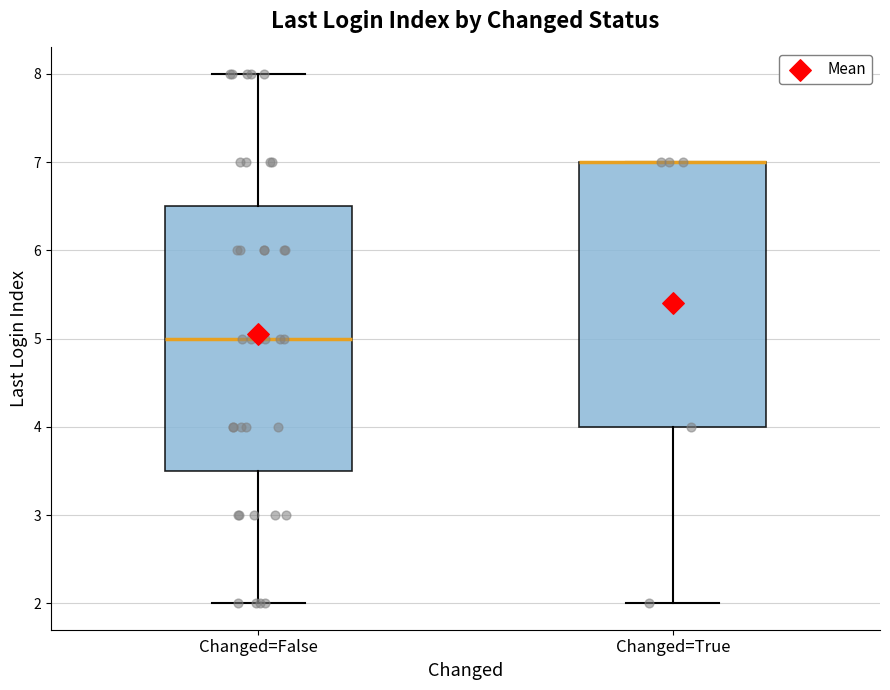

Reading left to right, transcribe this box plot: for each box, give where its median line is, the range the box spans, and where its two whiskers end, as read against the y-axis. The values are not printed on the chart, so give them approximately, as read against the axis.

Changed=False: median 5.0, box 3.5 to 6.5, whiskers 2.0 to 8.0
Changed=True: median 7.0 (drawn on the box's upper edge), box 4.0 to 7.0, whiskers 2.0 to 7.0